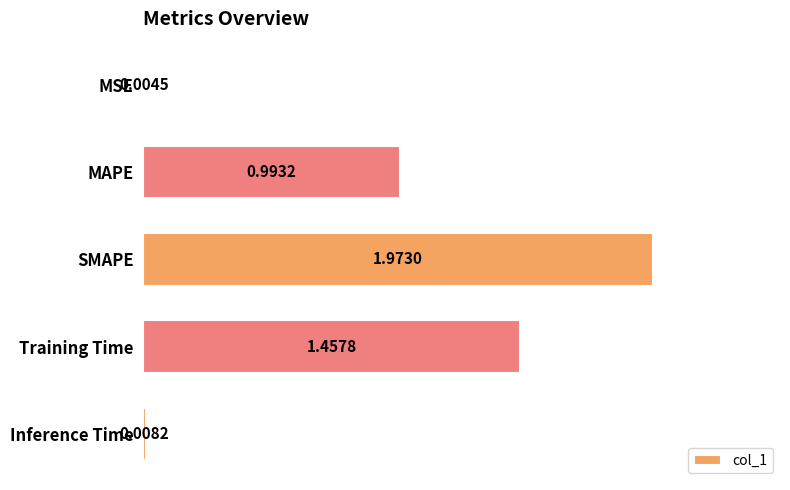

What is the sum of the values at Training Time and MAPE?

2.5